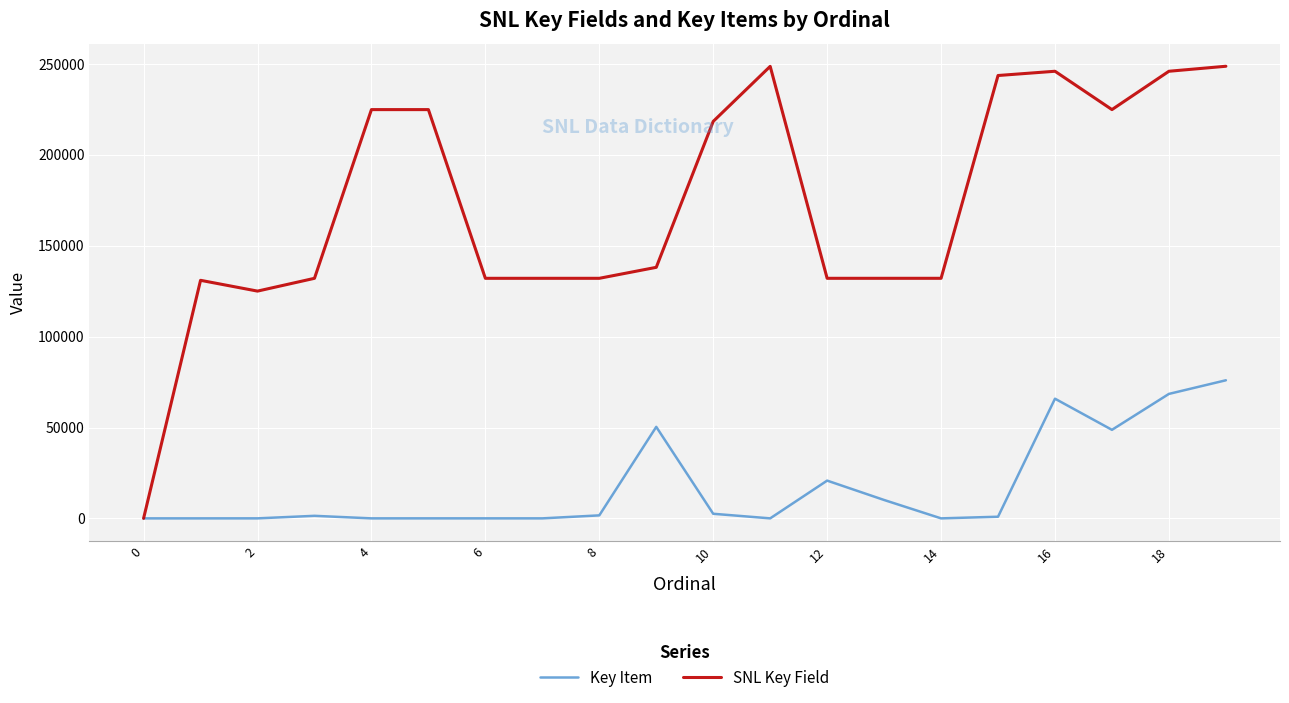

Rank the series by their average value, from highest to lowest.

SNL Key Field, Key Item